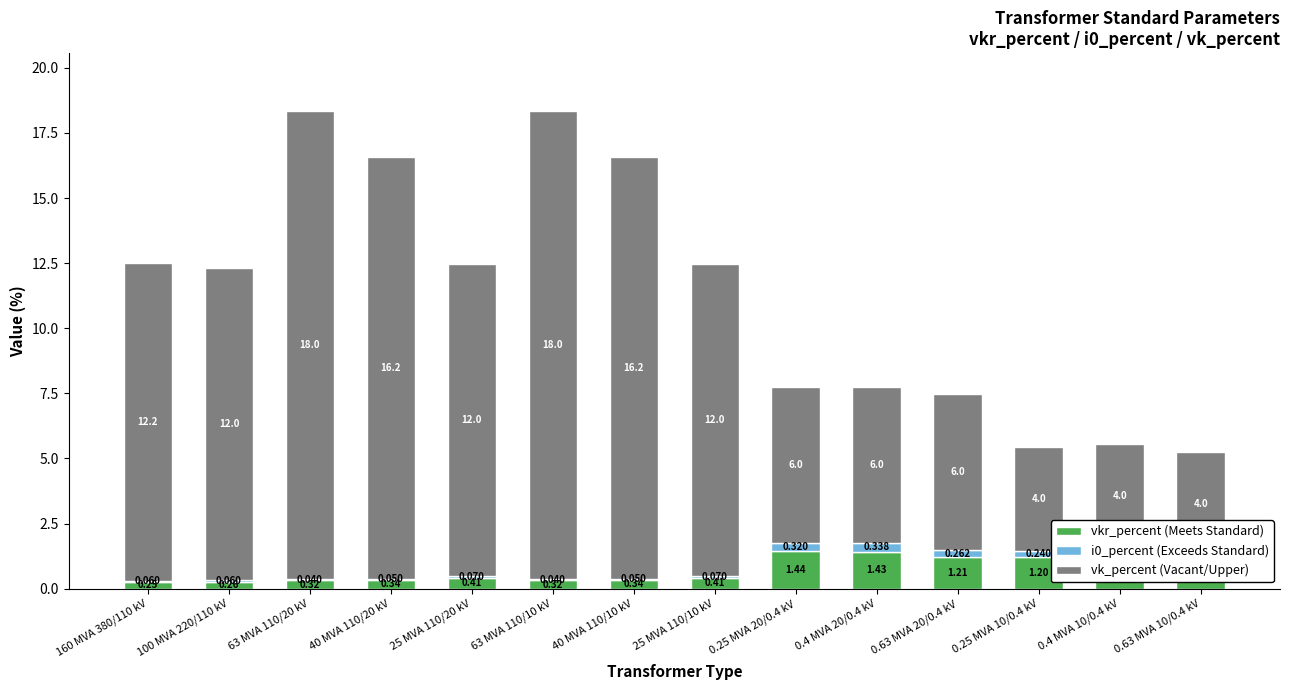

How many series are shown in this chart?

3